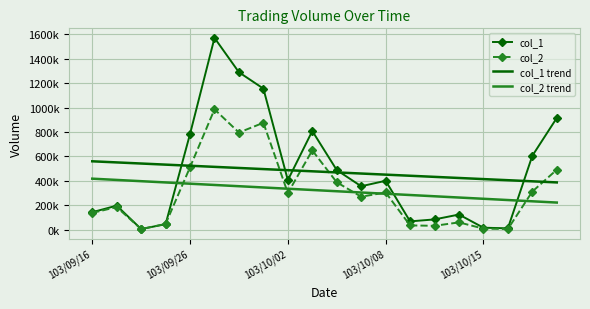

What are all the series names shown in the legend?

col_1, col_2, col_1 trend, col_2 trend